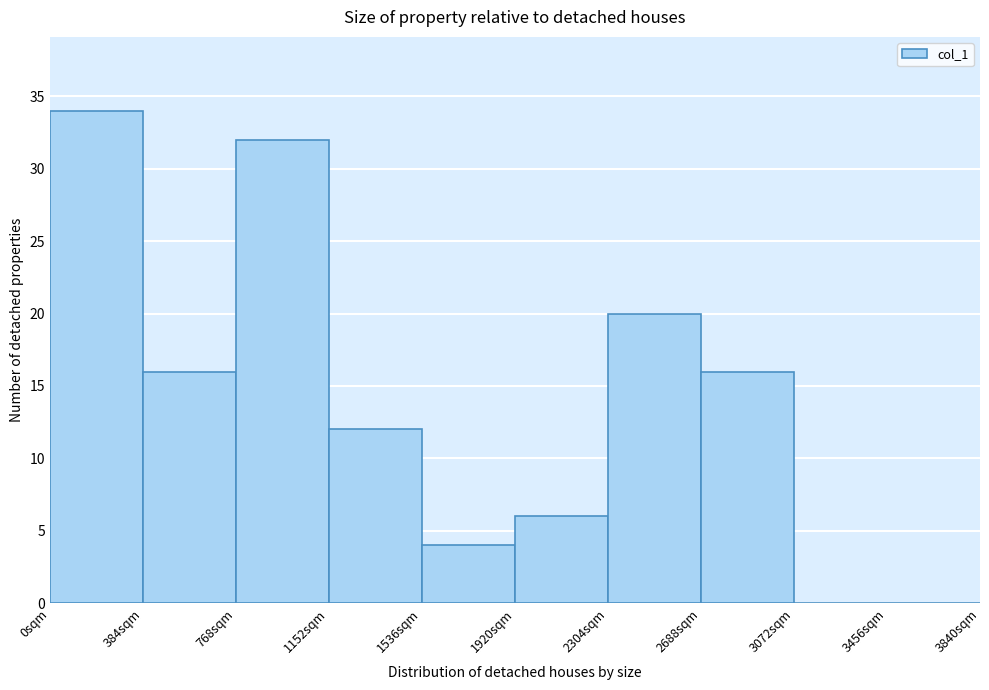

Which range on the x-axis has the tallest bar?

0 to 400